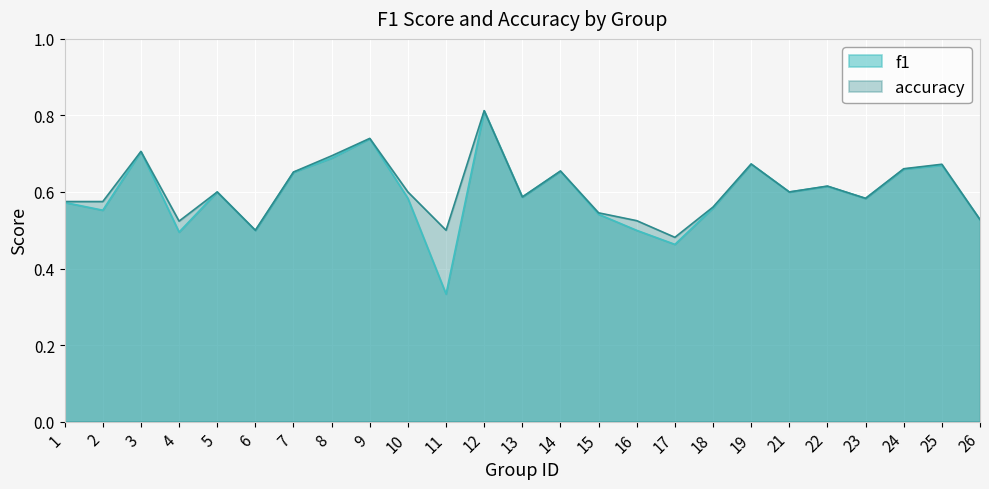

At 24, list the series in order from smallest to largest.

f1, accuracy